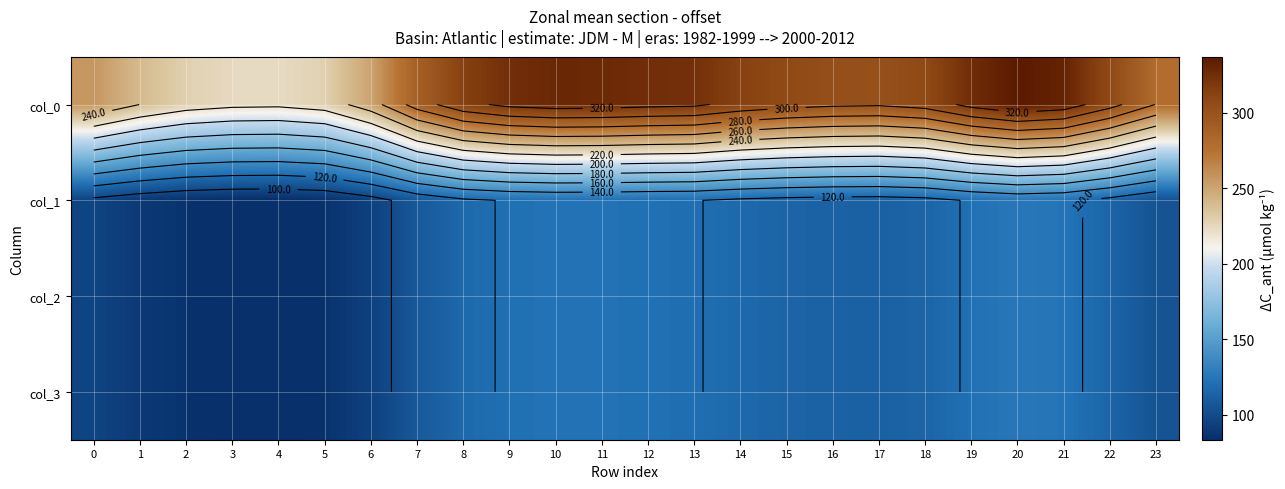

Which category has the lowest value in the col_0 series?

4